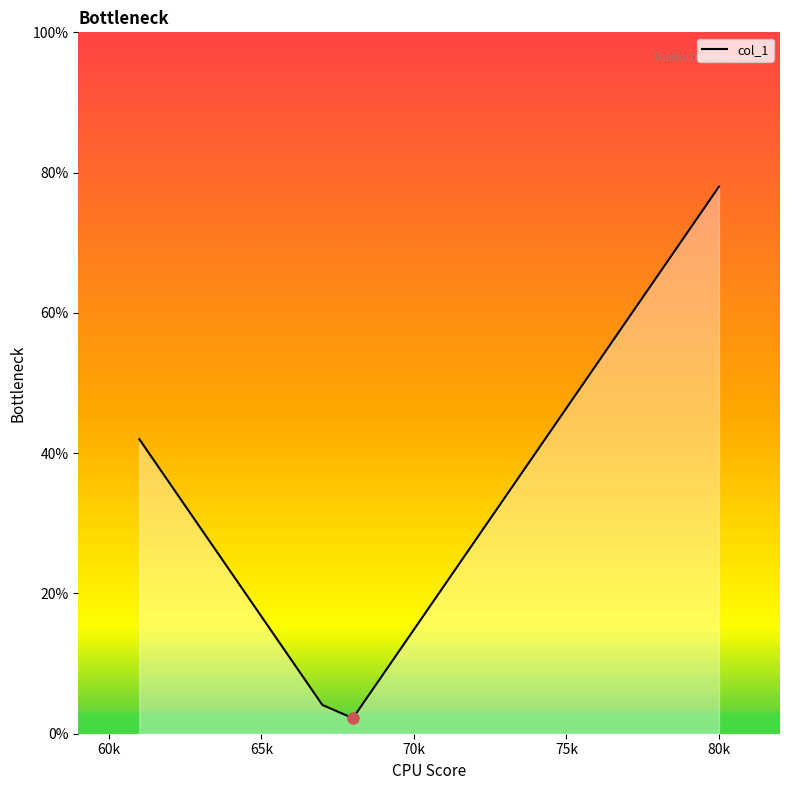

How many values exceed 33?

10